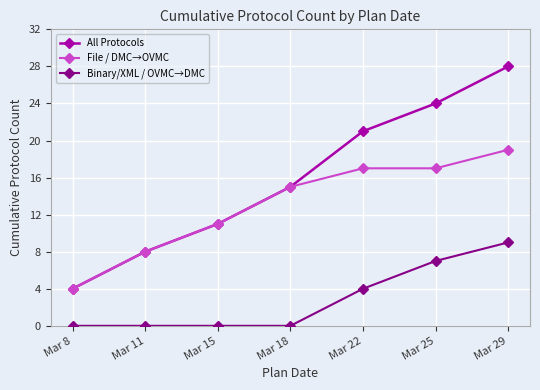

Rank the series by their maximum value, from highest to lowest.

All Protocols, File / DMC→OVMC, Binary/XML / OVMC→DMC